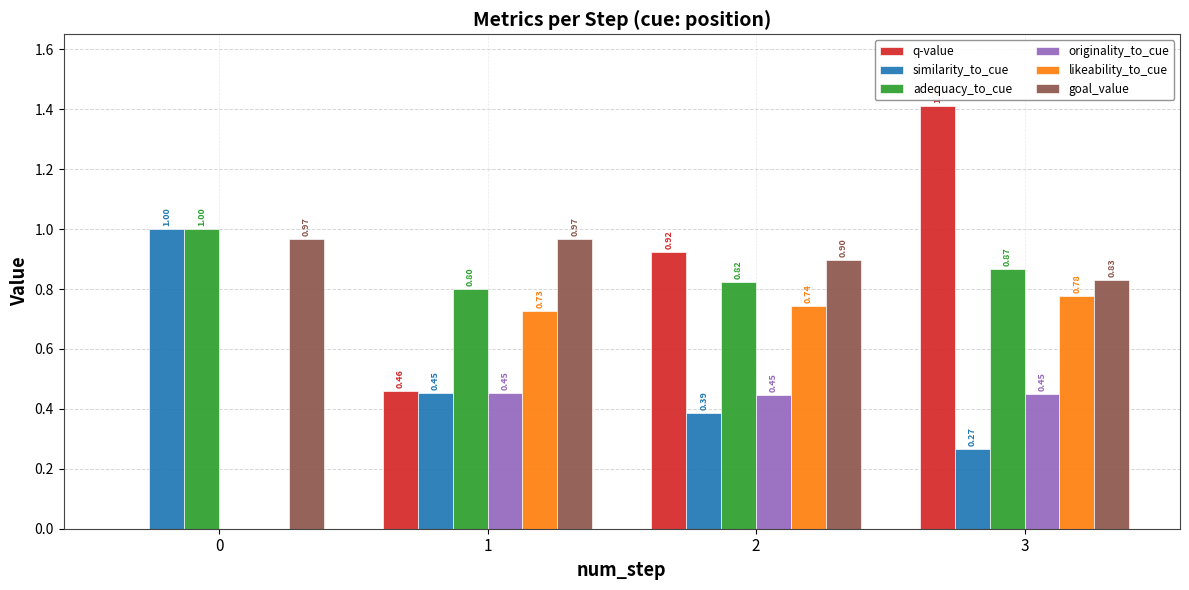

What is the total value across all series at 2?

4.2